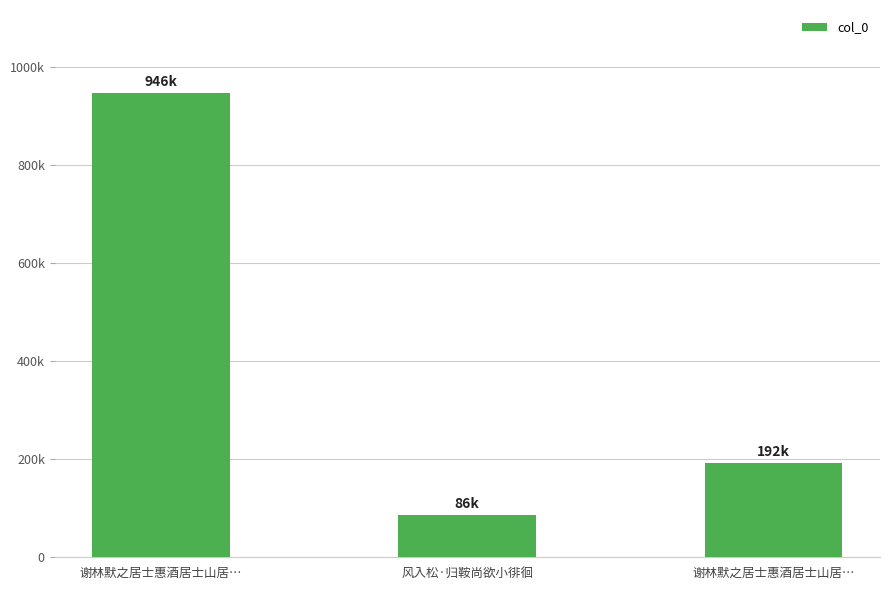

Are the bars horizontal?

No